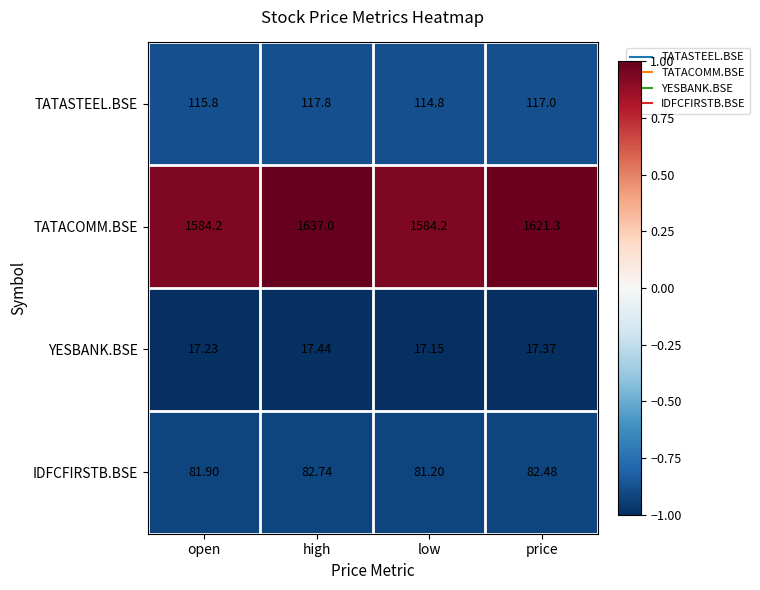

How many categories are shown in the chart?

4